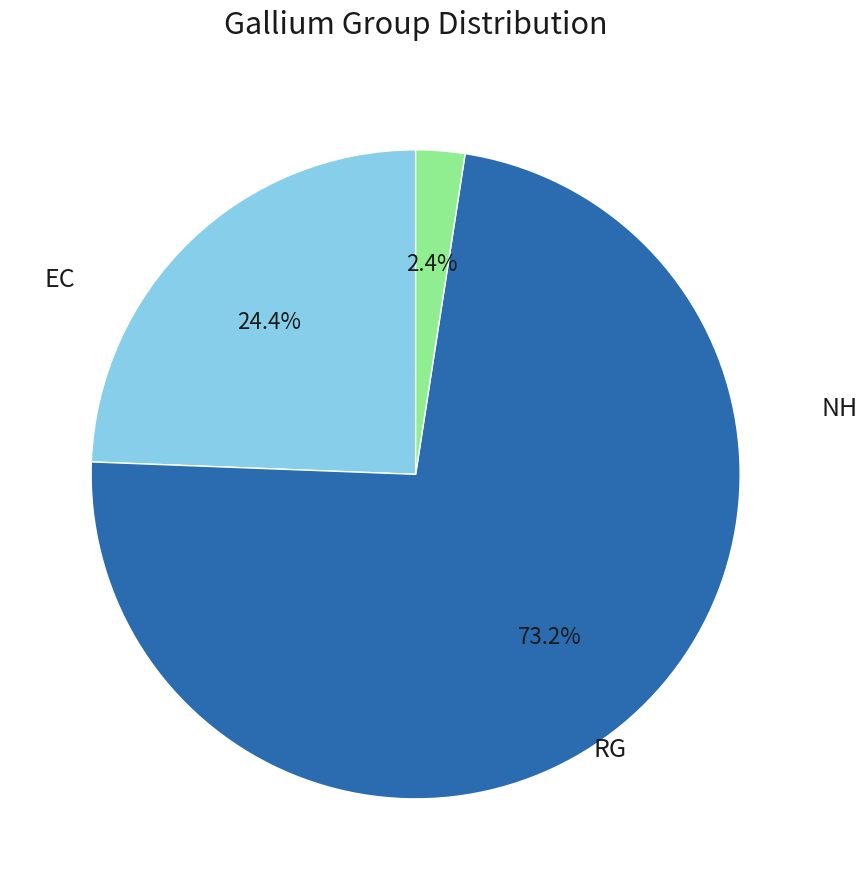

Which has a higher value, EC or RG?

RG